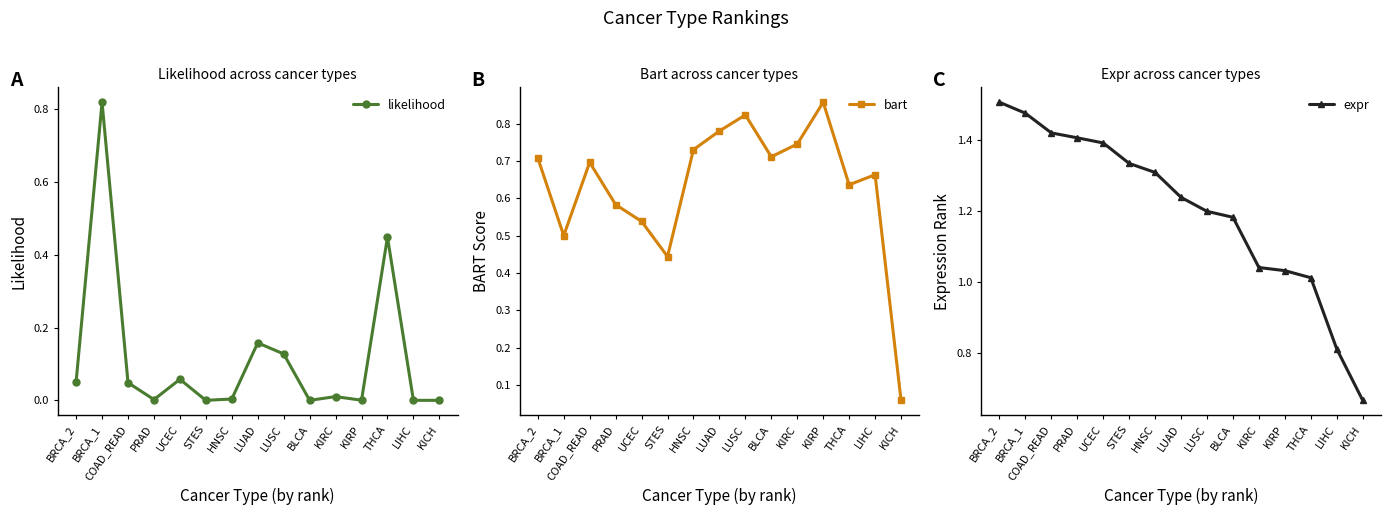

Which series has the widest spread of values?

expr